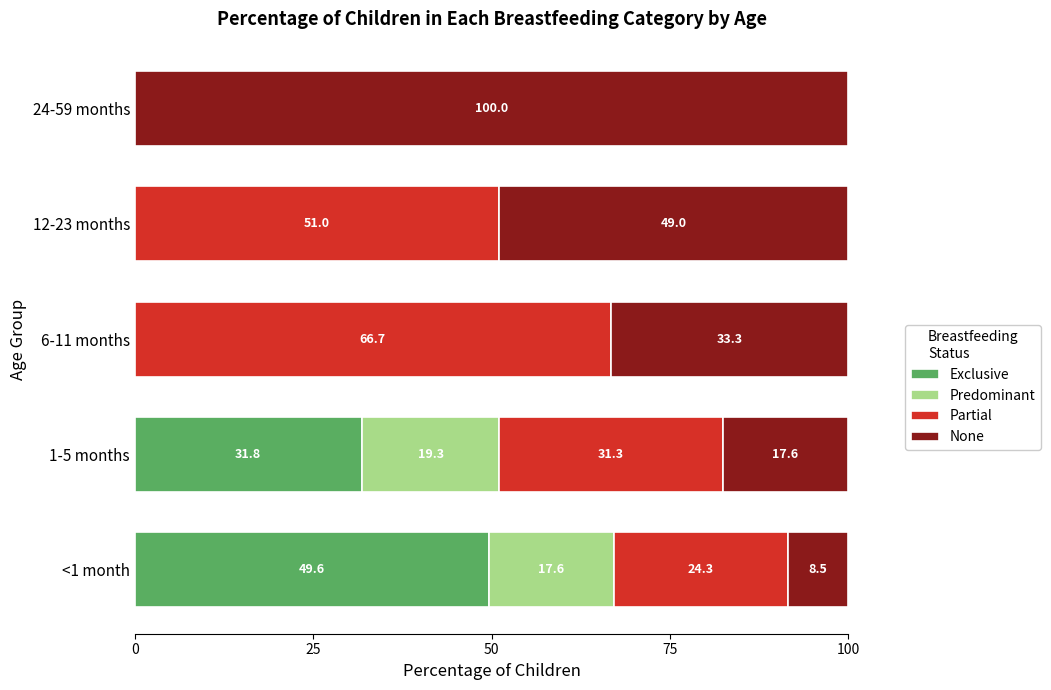

Is it true that Exclusive equals 0.0 at 24-59 months?

True